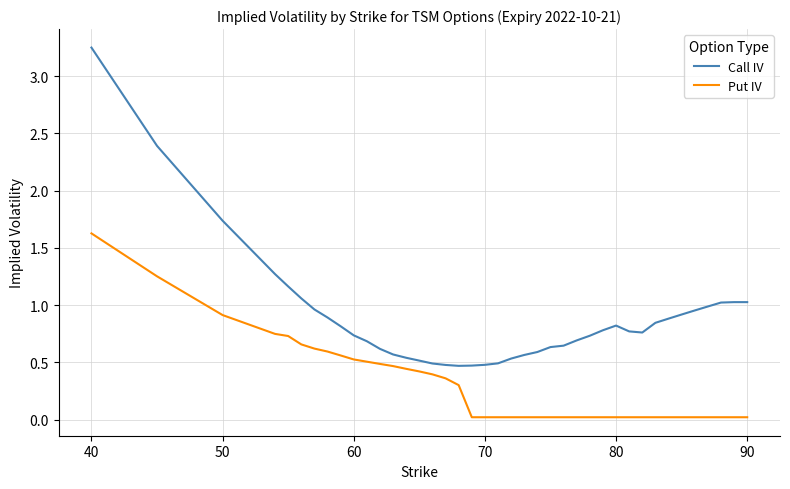

True or false: Call IV and Put IV cross at least once.

False